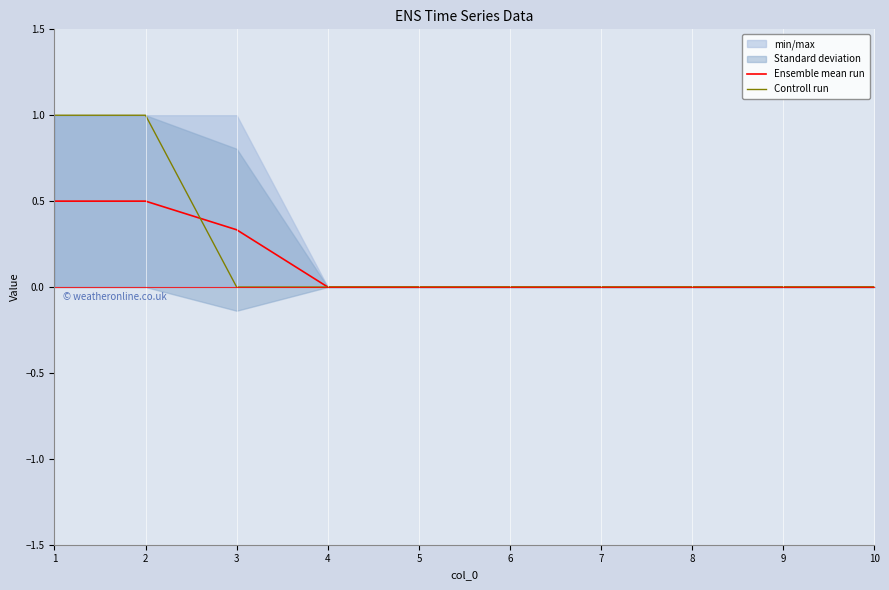

Is this an area chart (filled region under the line)?

No